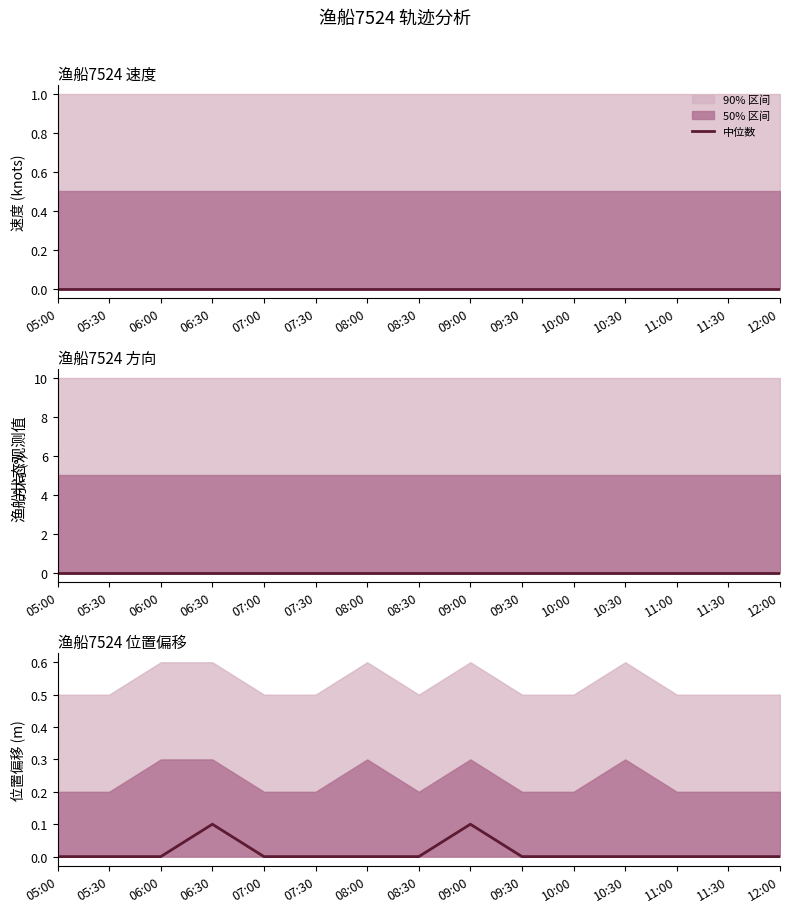

Reading left to right, what are all the values shown in this chart?

0.0	0.0	0.0	0.1	0.0	0.0	0.0	0.0	0.1	0.0	0.0	0.0	0.0	0.0	0.0